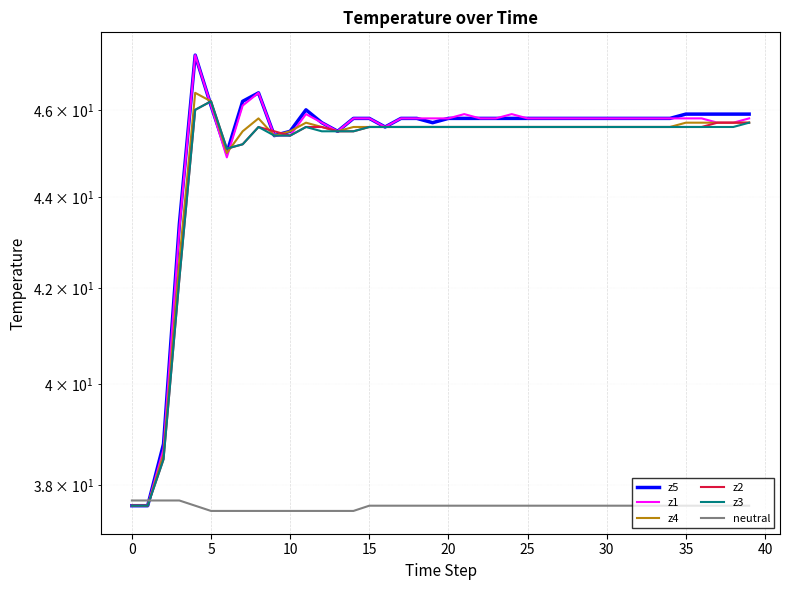

What is the sum of all z2 values?

1797.4